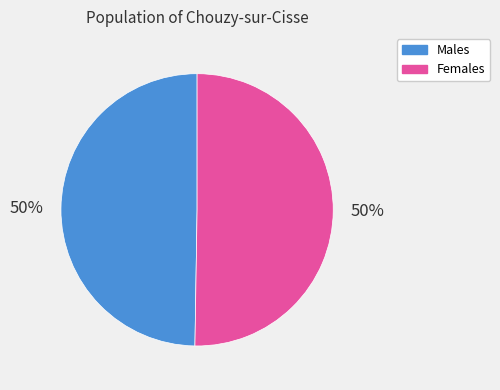

How many segments does this pie chart have?

2